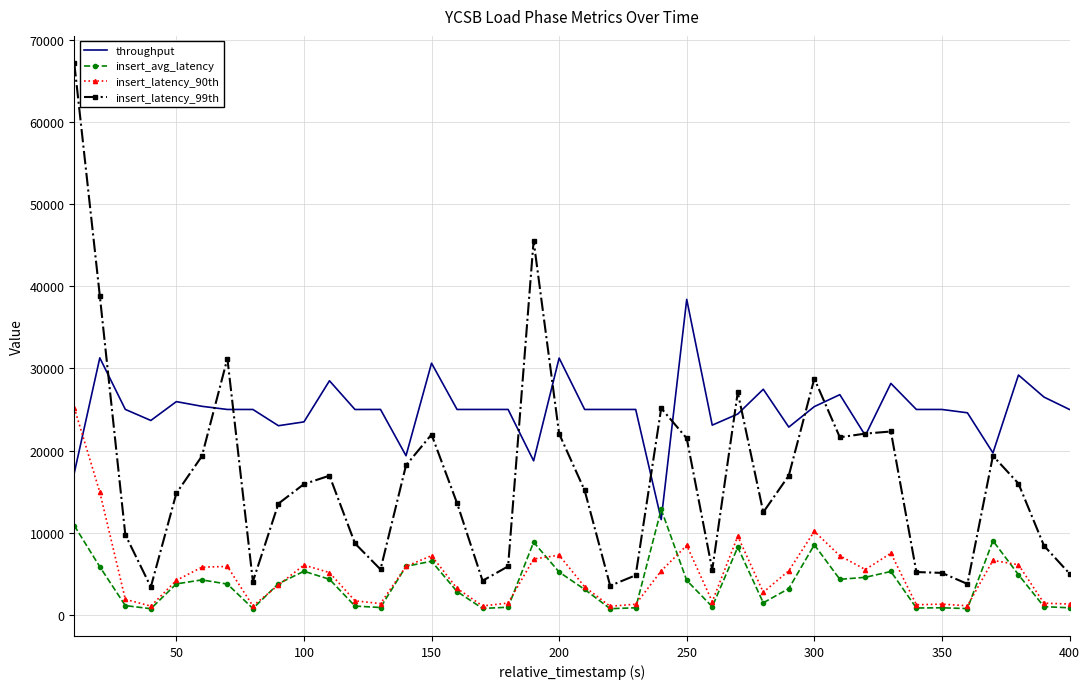

Rank the series by their maximum value, from highest to lowest.

insert_latency_99th, throughput, insert_latency_90th, insert_avg_latency